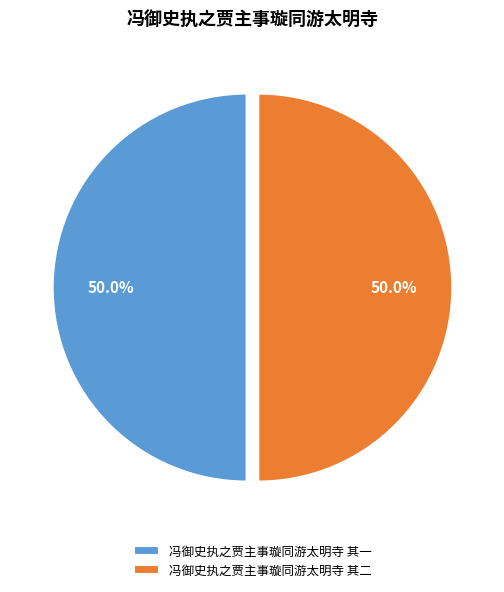

To the nearest percent, what portion does 冯御史执之贾主事璇同游太明寺 其一 represent?

50%